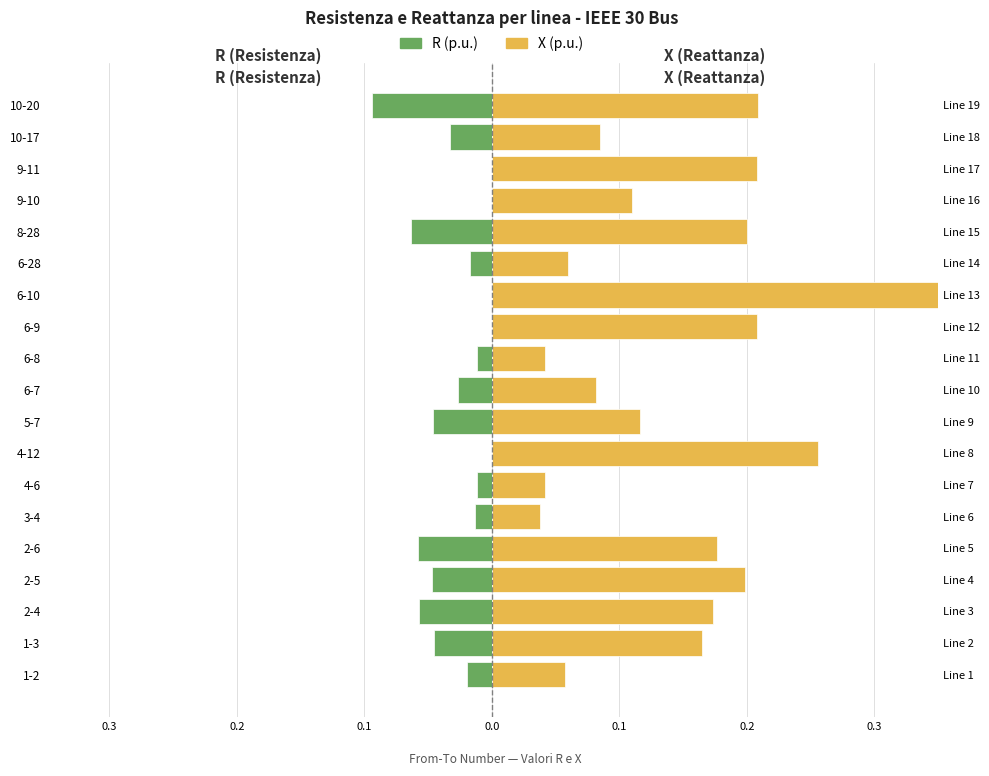

At how many categories does at least one series exceed 0?

19